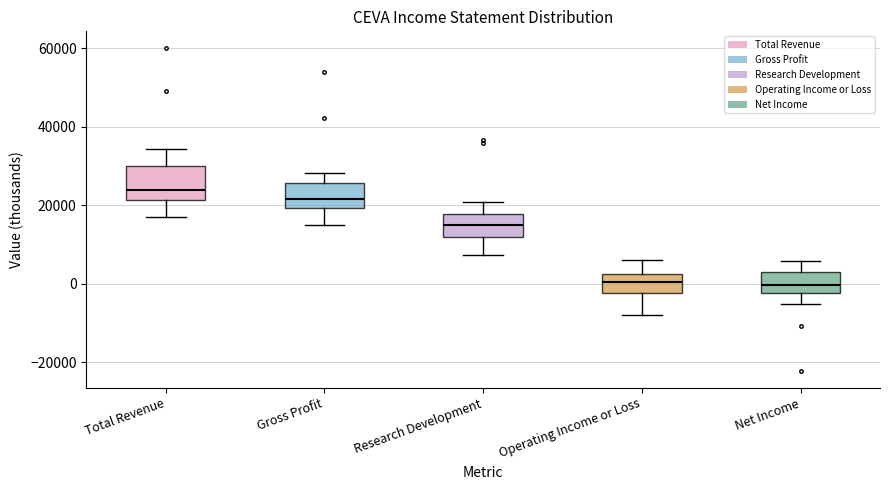

Reading left to right, read every box against the y-axis: the position of its median line, the range the box covers, and the ends of its whiskers. The values are not printed on the chart, so give them approximately, as read against the axis.

Total Revenue: median 24000, box 22000 to 30000, whiskers 18000 to 34000
Gross Profit: median 22000, box 20000 to 26000, whiskers 16000 to 28000
Research Development: median 16000, box 12000 to 18000, whiskers 8000 to 20000
Operating Income or Loss: median 0, box -2000 to 2000, whiskers -8000 to 6000
Net Income: median 0, box -2000 to 4000, whiskers -4000 to 6000